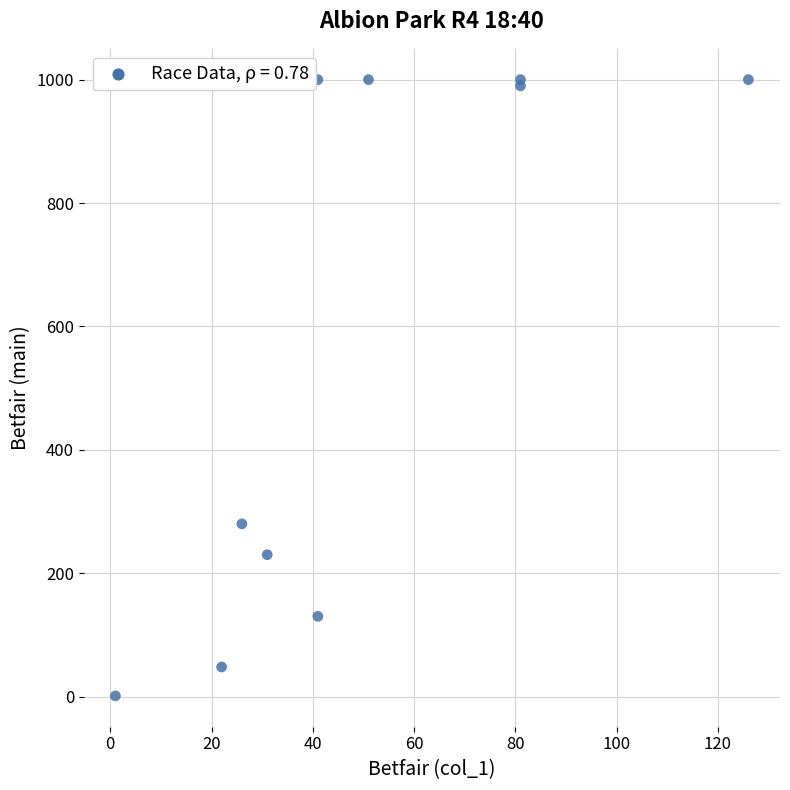

What Y value in the scatter plot is closest to 500?

280.0